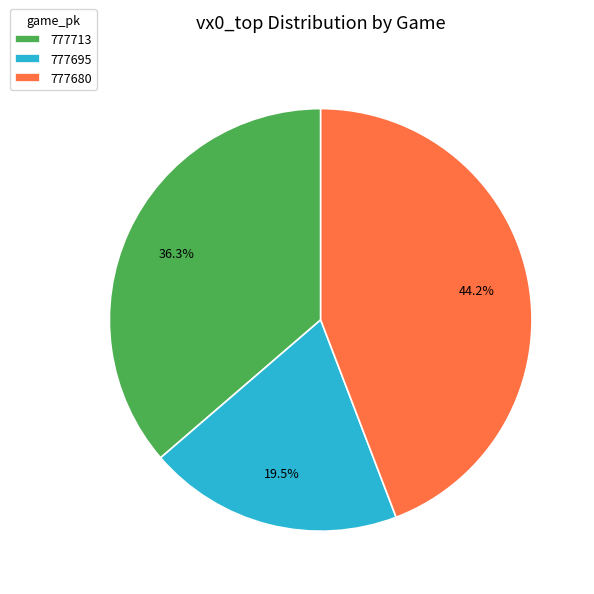

True or false: 777713 accounts for 36% of the total.

True